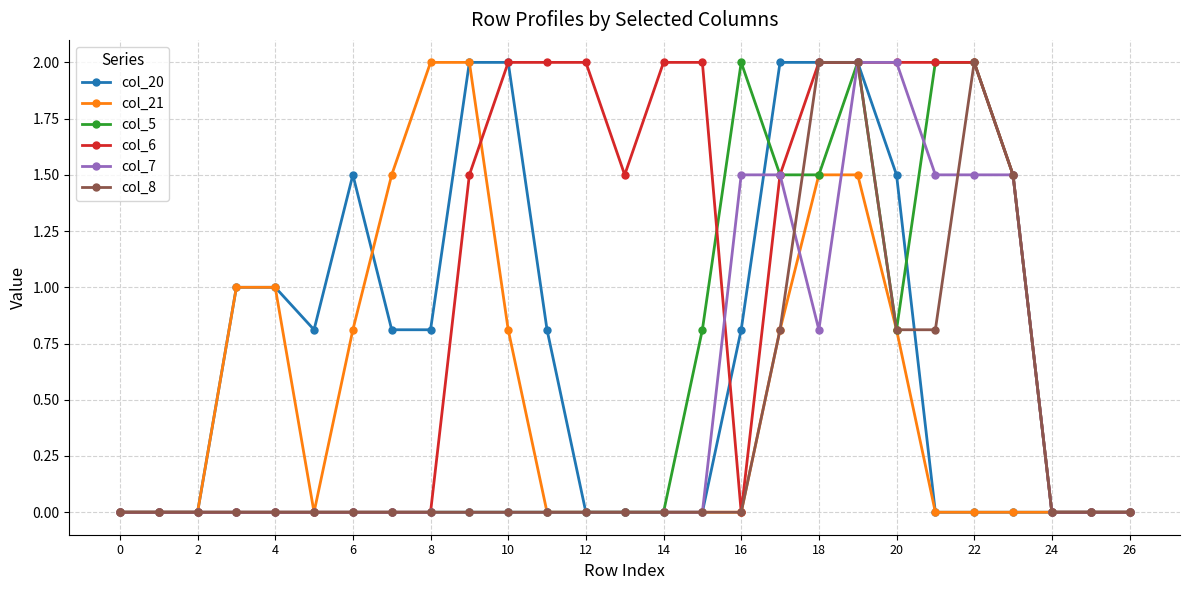

True or false: col_8 has more than 0 points higher than both neighbors.

True